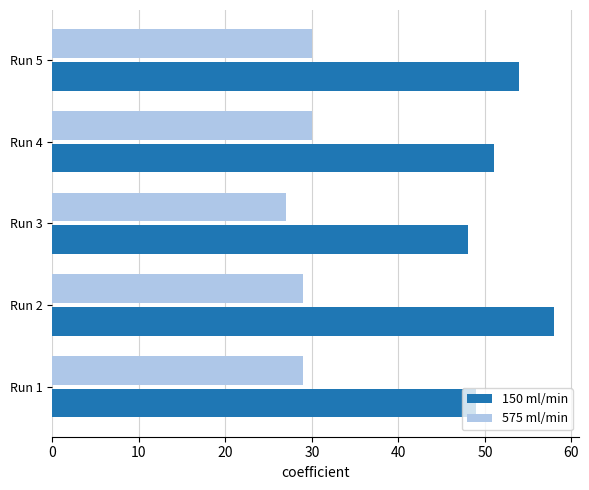

Is it true that 575 ml/min equals 29 at Run 2?

True